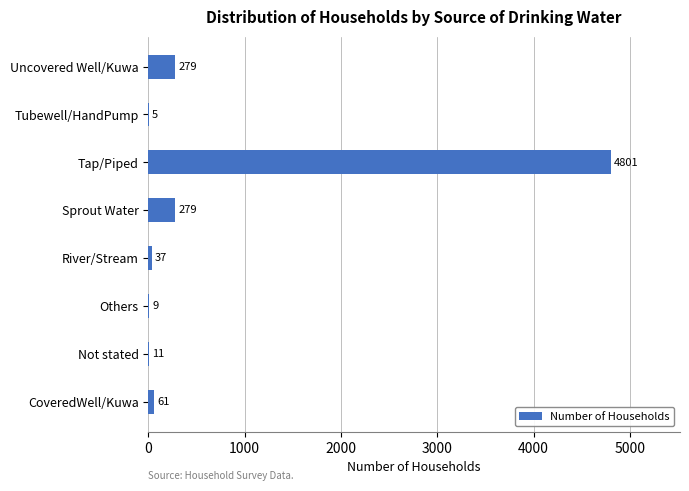

Read the value at River/Stream.

37